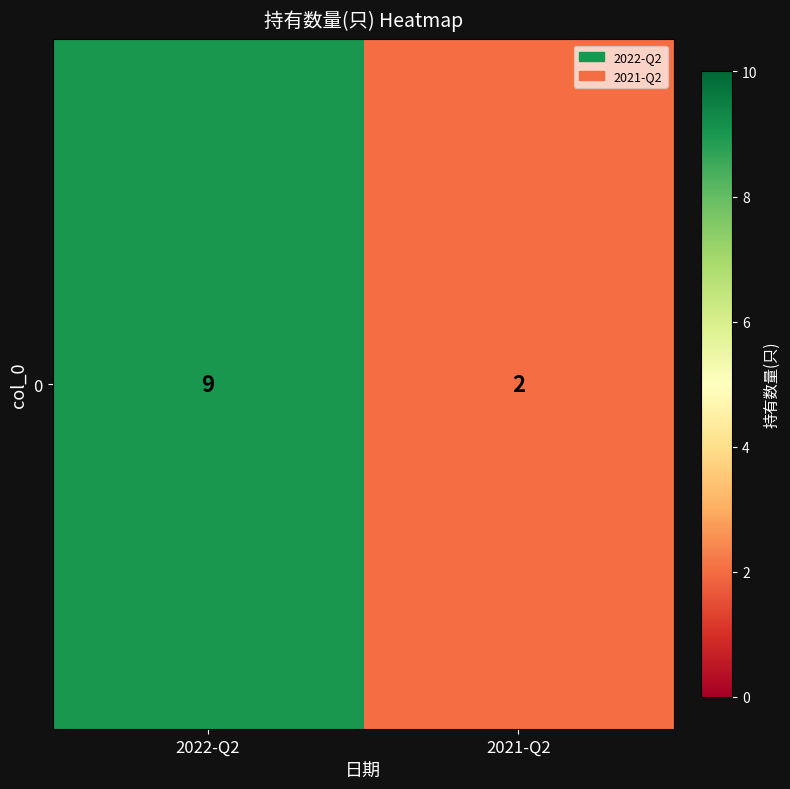

Reading left to right, what are all the values shown in this chart?

9	2